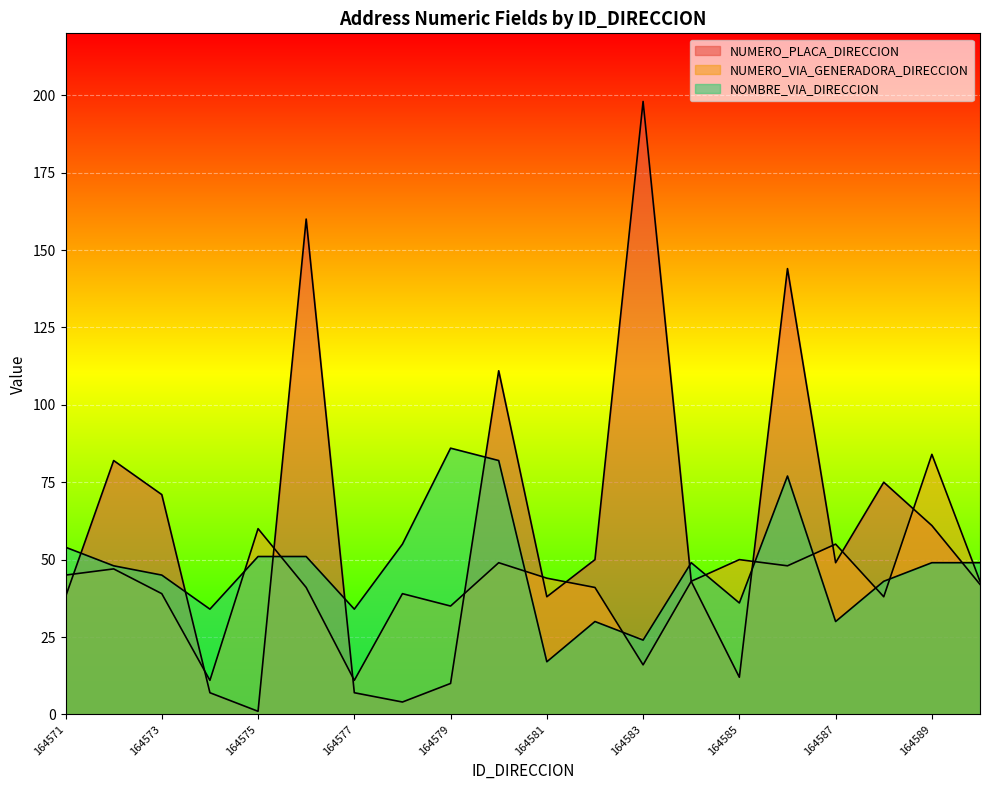

What is the difference between the maximum and minimum values in the NUMERO_VIA_GENERADORA_DIRECCION series?

73